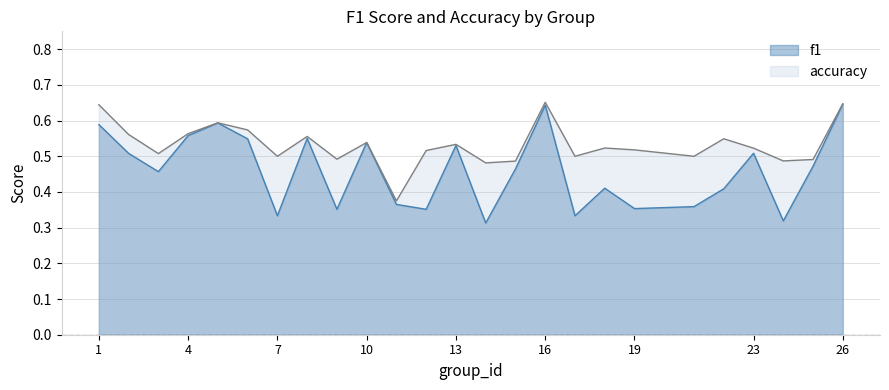

Between 2 and 11, which series saw the biggest shift?

accuracy